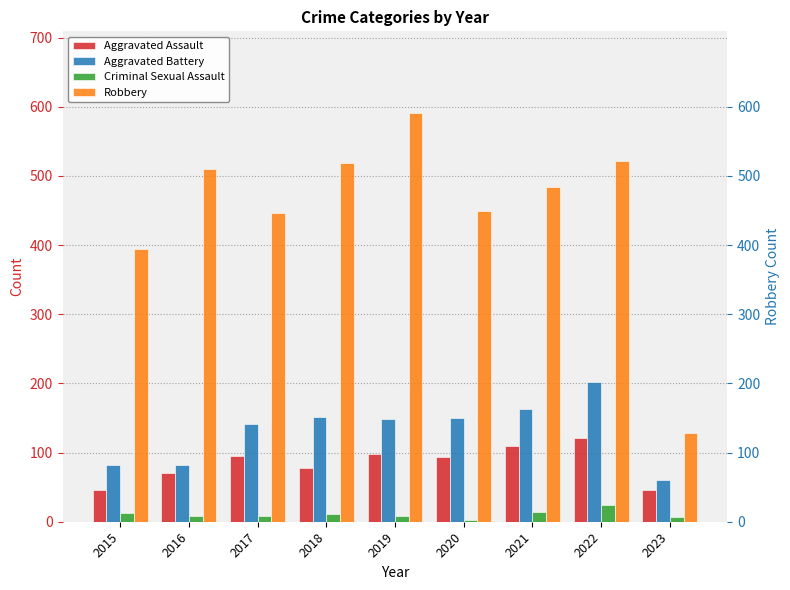

The Criminal Sexual Assault series shows 43 at 2022. True or false?

False